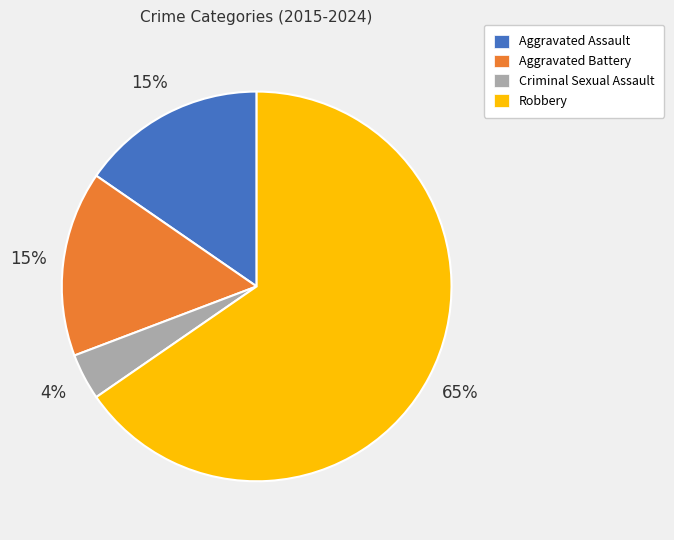

True or false: Robbery accounts for 51% of the total.

False